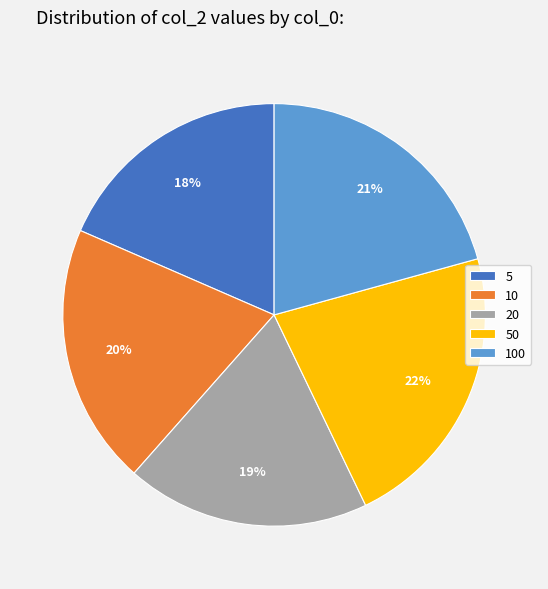

Is there any slice that represents more than half of the pie?

No